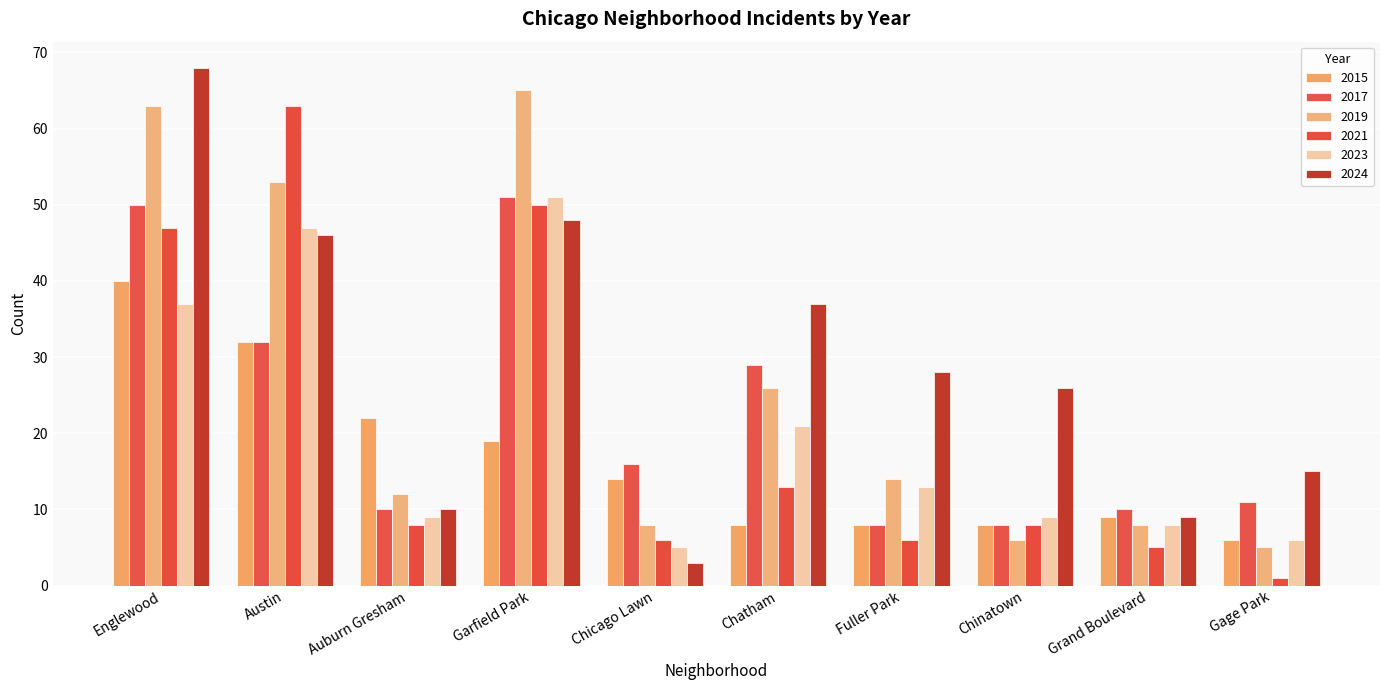

At Englewood, list the series in order from largest to smallest.

2024, 2019, 2017, 2021, 2015, 2023